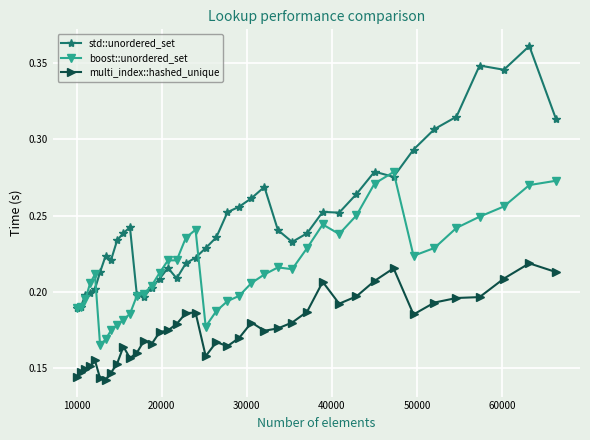

True or false: multi_index::hashed_unique has more than 1 interior local peaks.

True